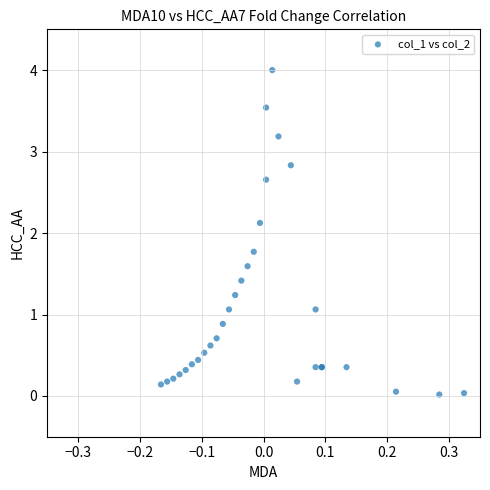

What Y value in the scatter plot is closest to 2?

2.1